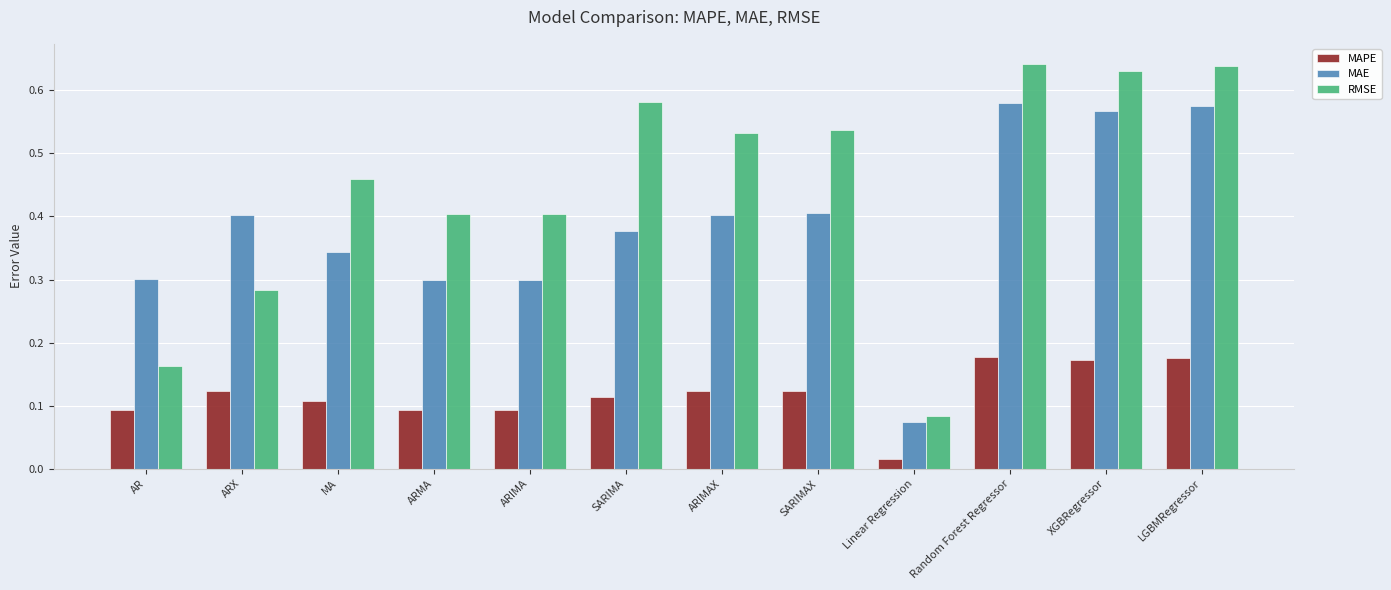

The MAE series shows 0.9 at XGBRegressor. True or false?

False